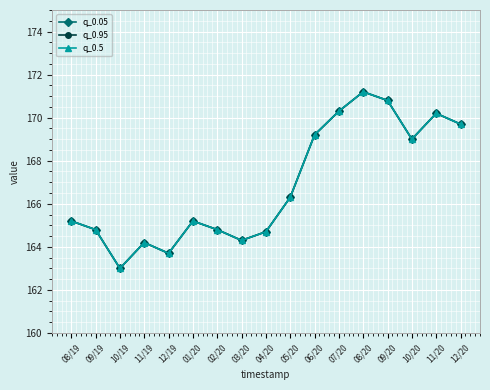

True or false: q_0.5 has more than 1 interior local peaks.

True